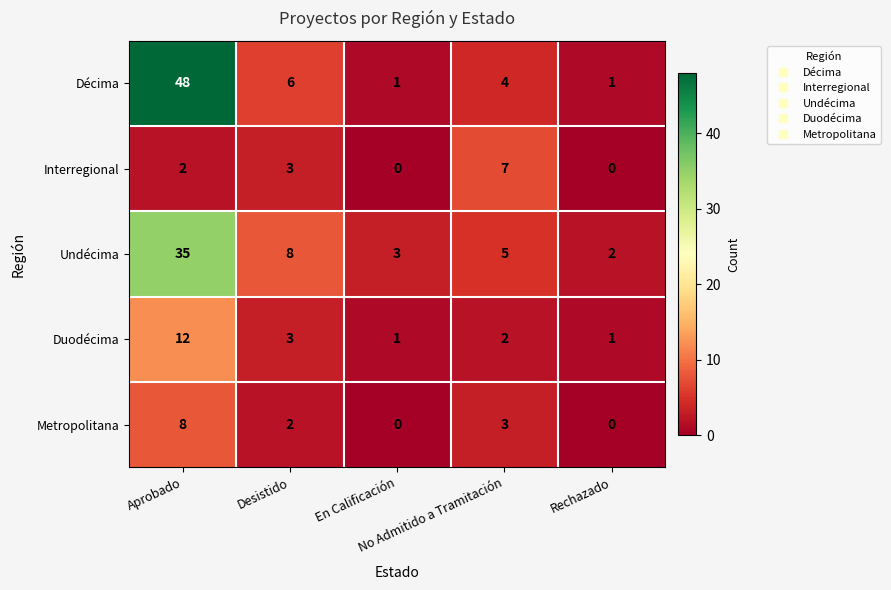

List the series in order of their peak value, lowest first.

Interregional, Metropolitana, Duodécima, Undécima, Décima